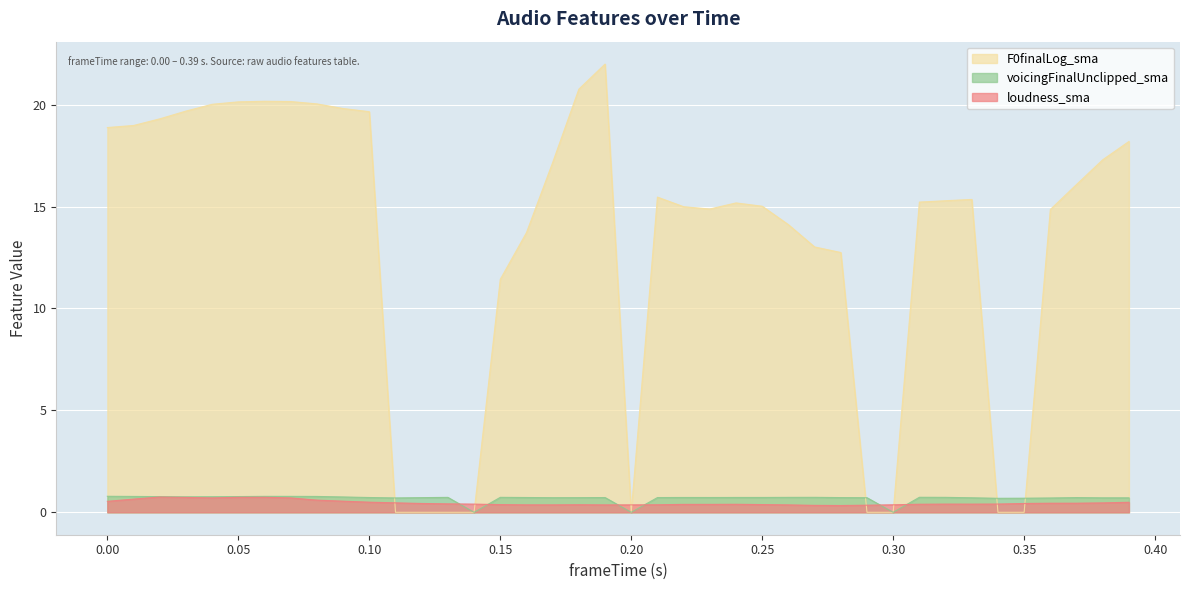

What is the maximum value shown in the chart?

22.0